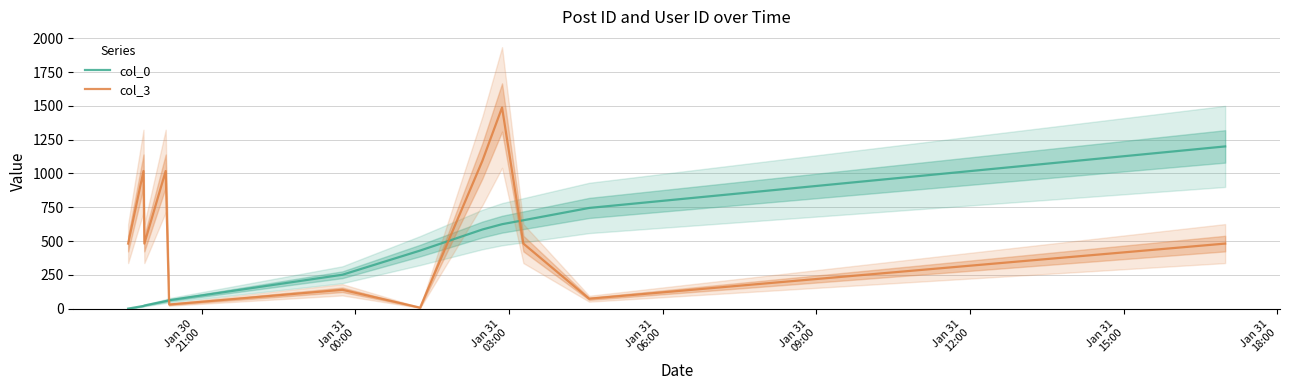

Which series has the largest total across all categories?

col_3